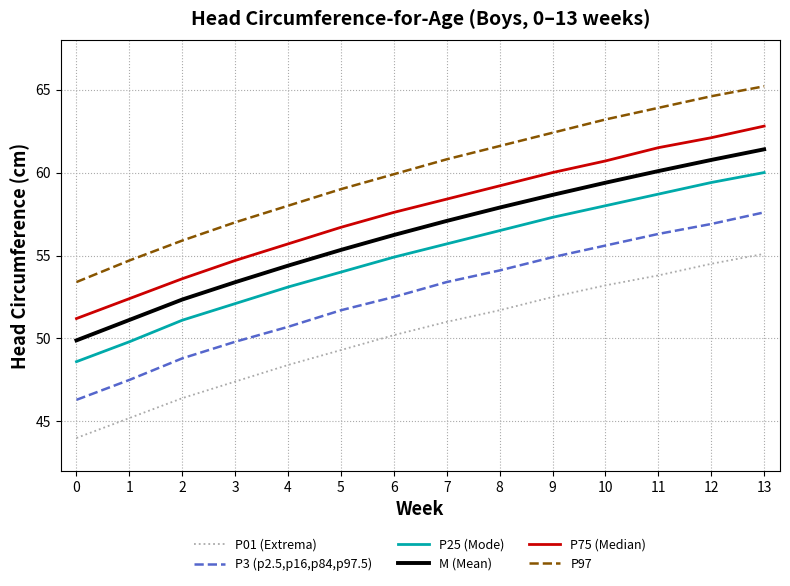

How many lines are shown in the chart?

6